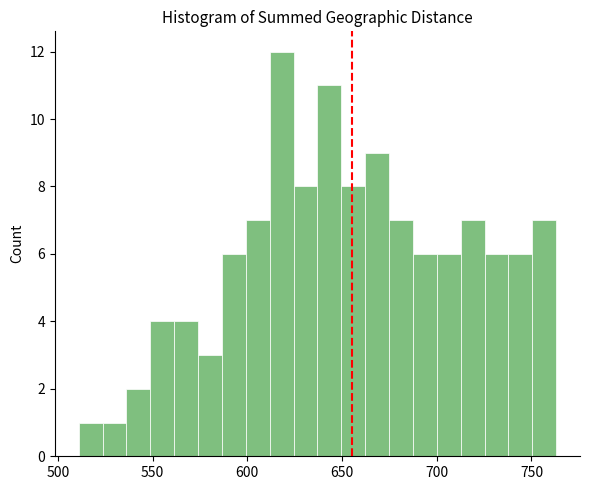

Read against the x-axis, roughly where is the centre of the tallest bar?

620